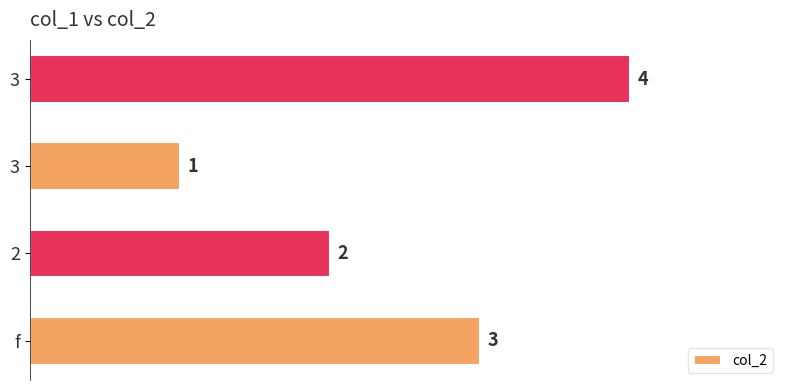

Are the bars horizontal?

Yes